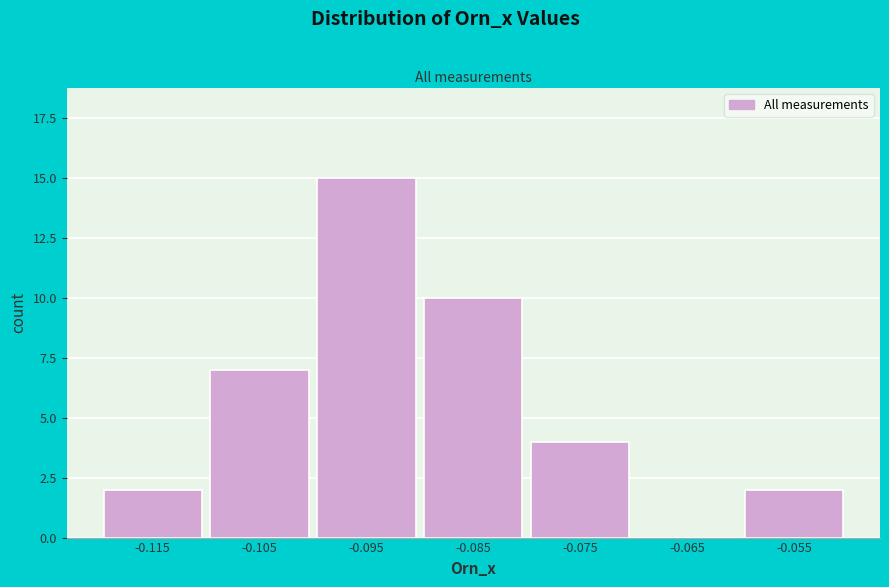

Reading left to right, what are all the values shown in this chart?

-0.115=2	-0.105=7	-0.095=15	-0.085=10	-0.075=4	-0.065=0	-0.055=2